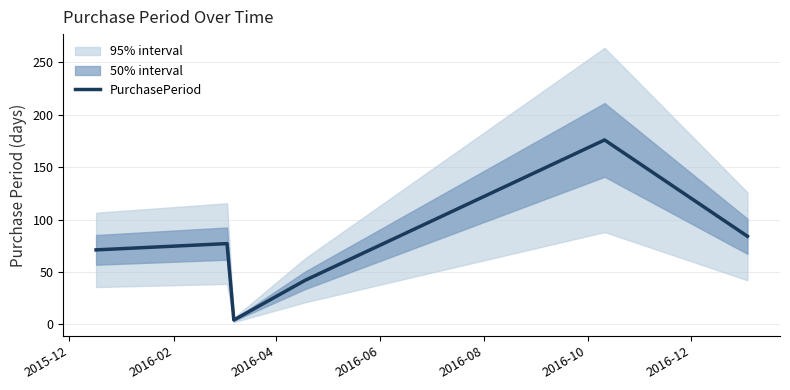

What is the smallest value displayed?

4